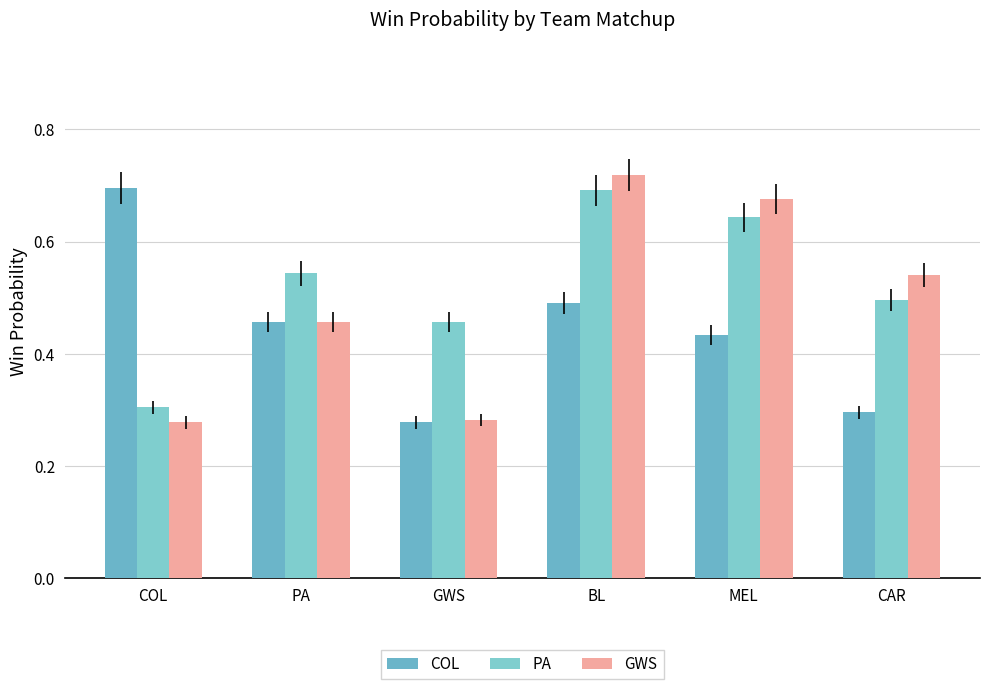

What is the label of the 1st bar from the left?

COL